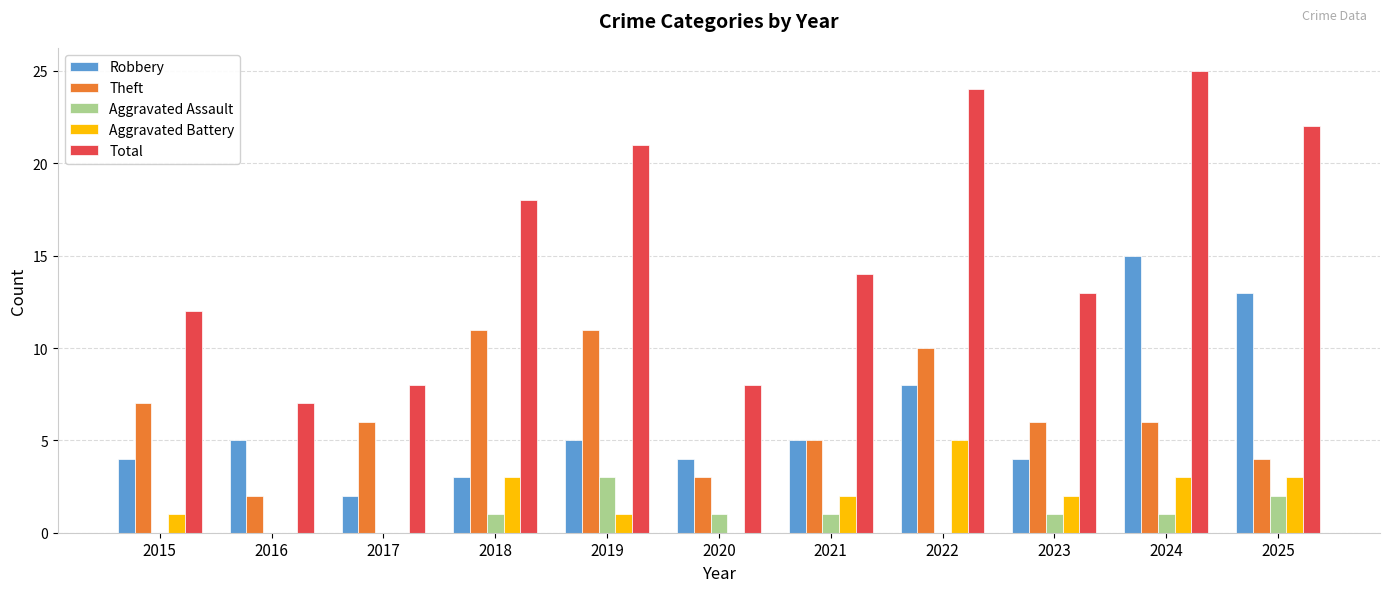

True or false: Total has a value of 14 at 2021.

True